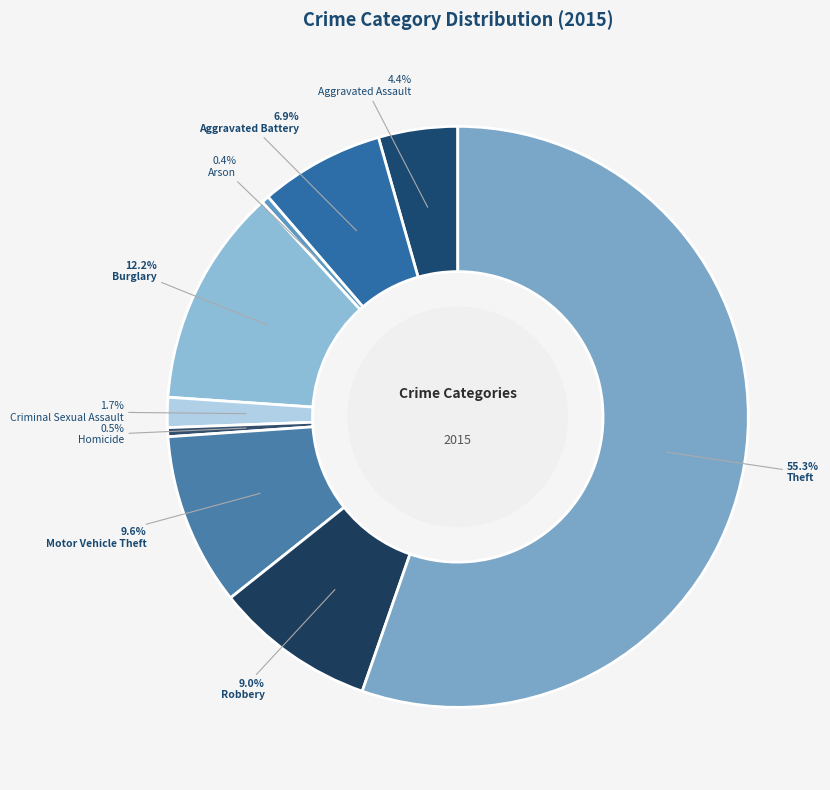

The Motor Vehicle Theft slice represents 10% of the pie. True or false?

True